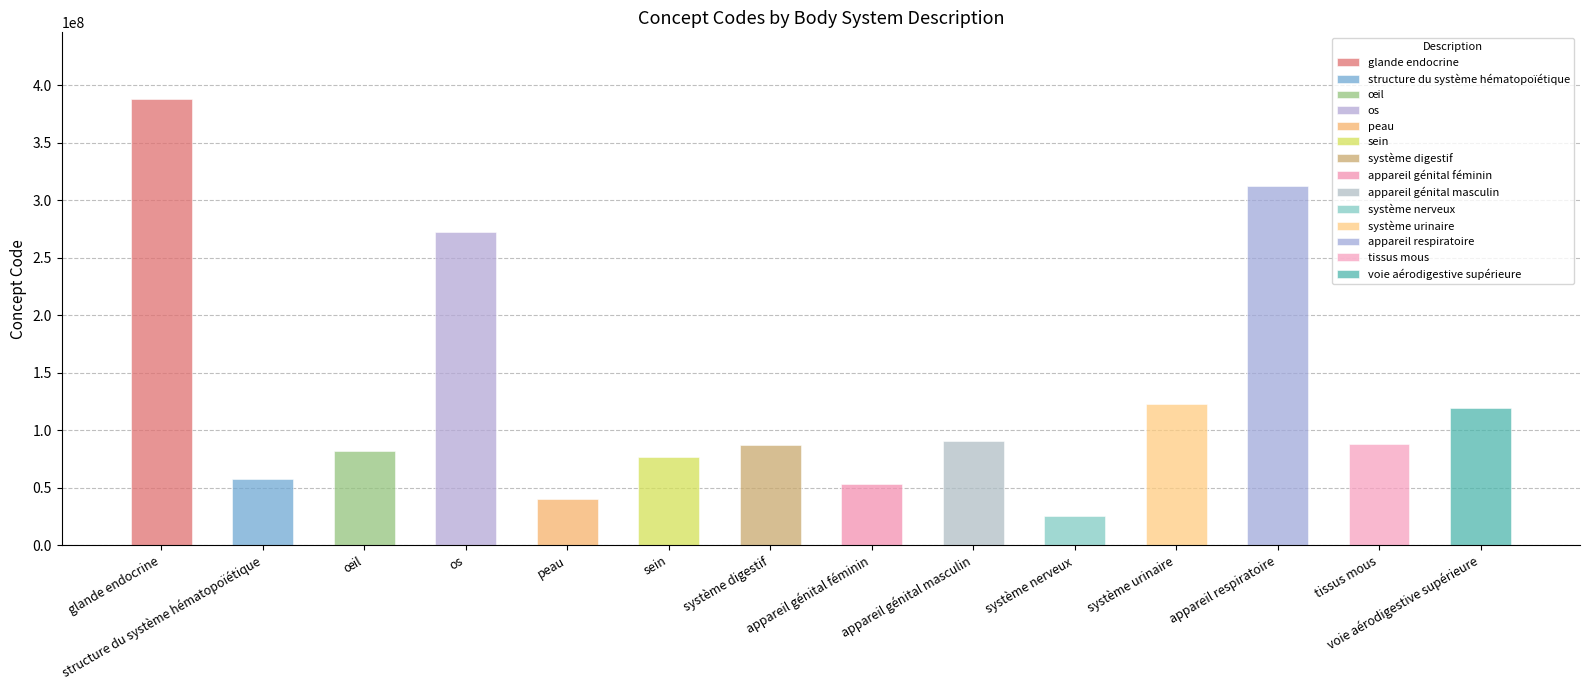

What is the difference between the maximum and minimum values?

362823004